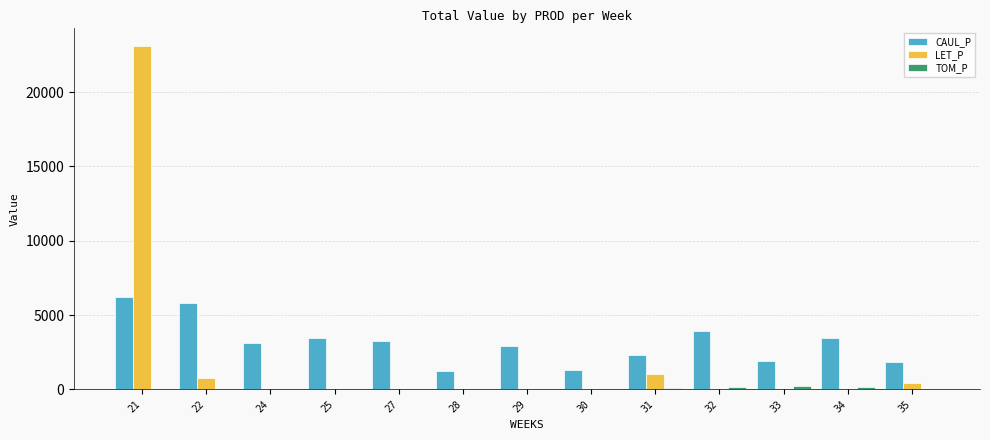

The CAUL_P series shows 5464.0 at 32. True or false?

False